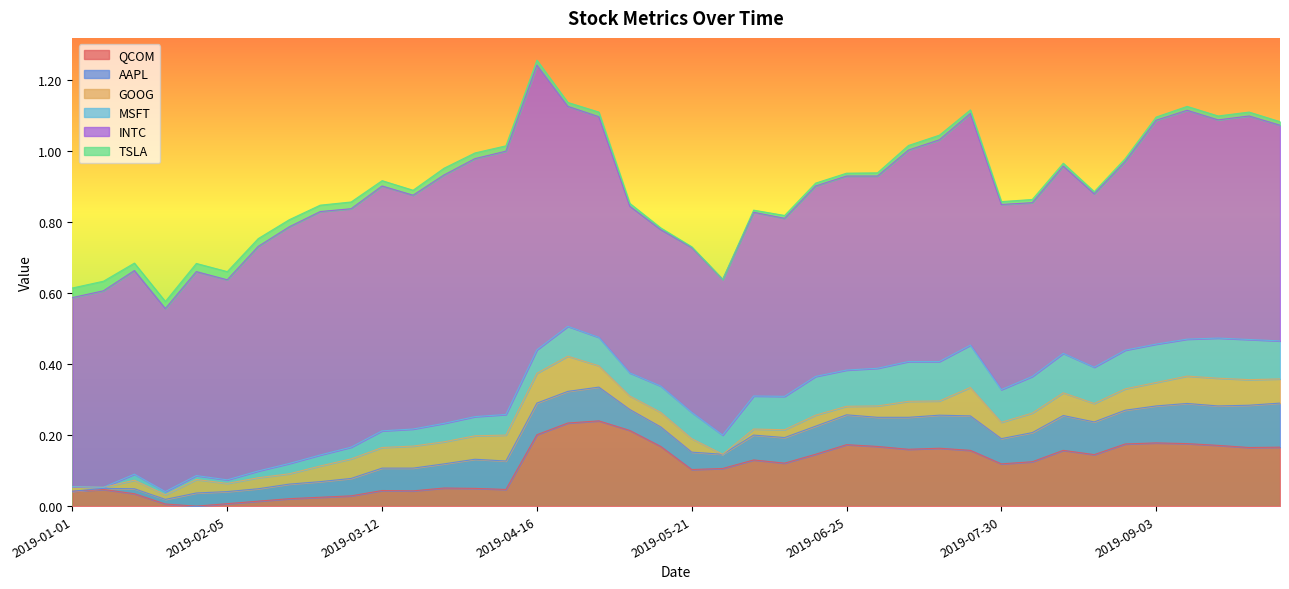

How many data points does each series have?

40